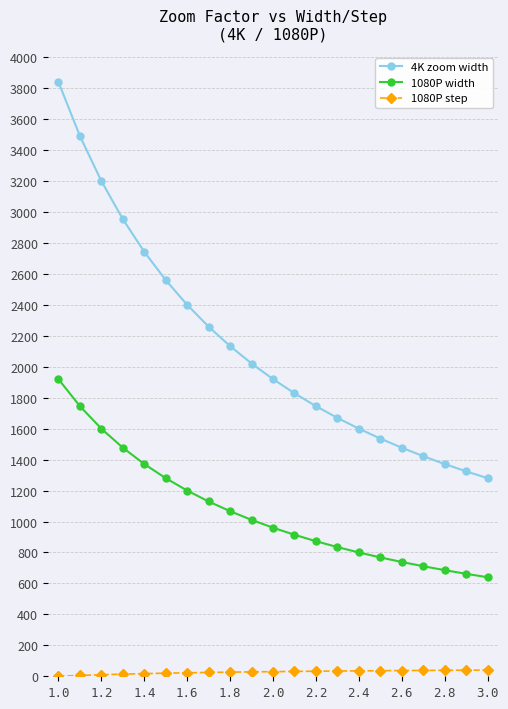

What is the difference between the second highest and minimum values in the 1080P width series?

1105.5